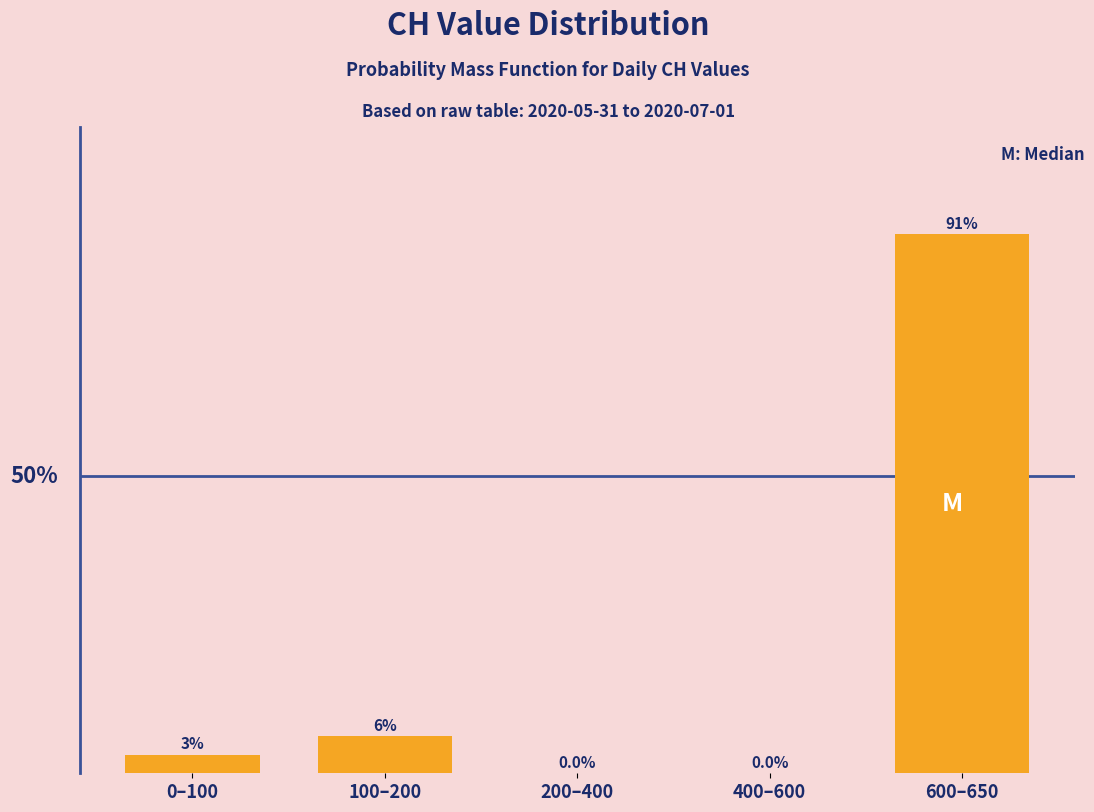

At which label does the data first exceed 3?

0–100